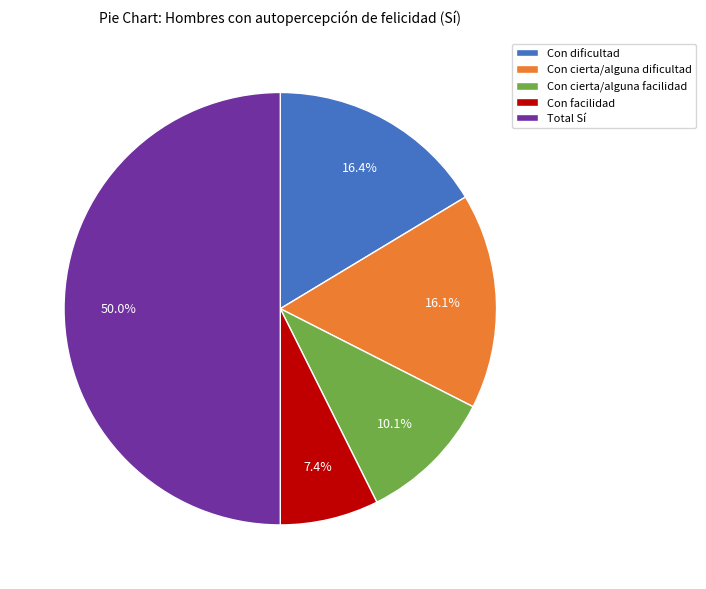

What is the ratio of the value at Con cierta/alguna facilidad to the value at Con dificultad?

0.6